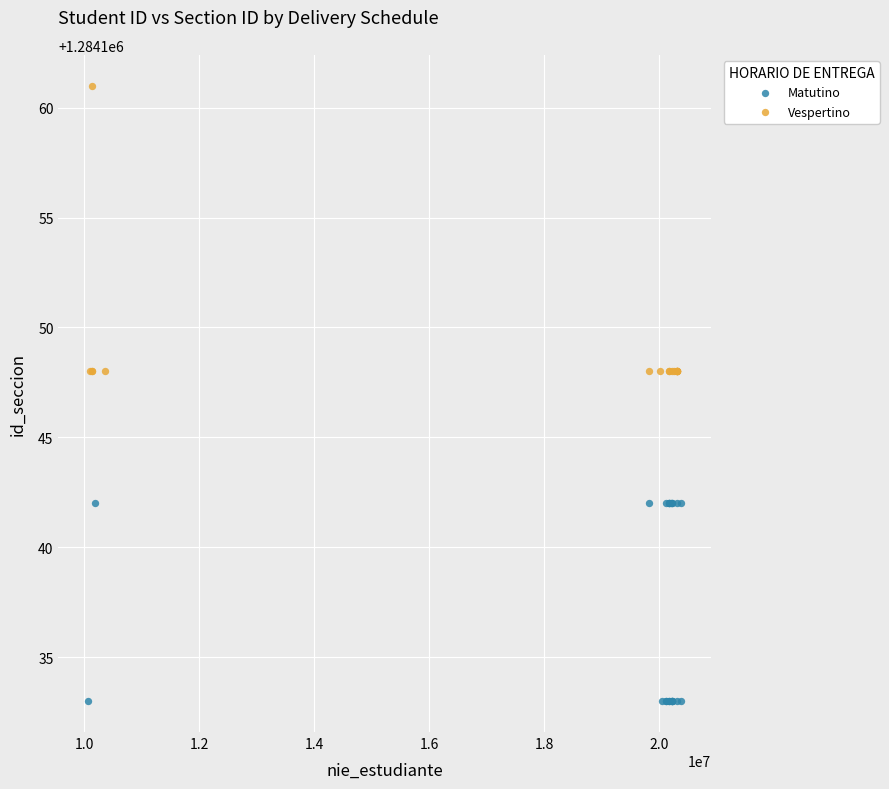

Which series has the largest Y range (max minus min)?

Vespertino